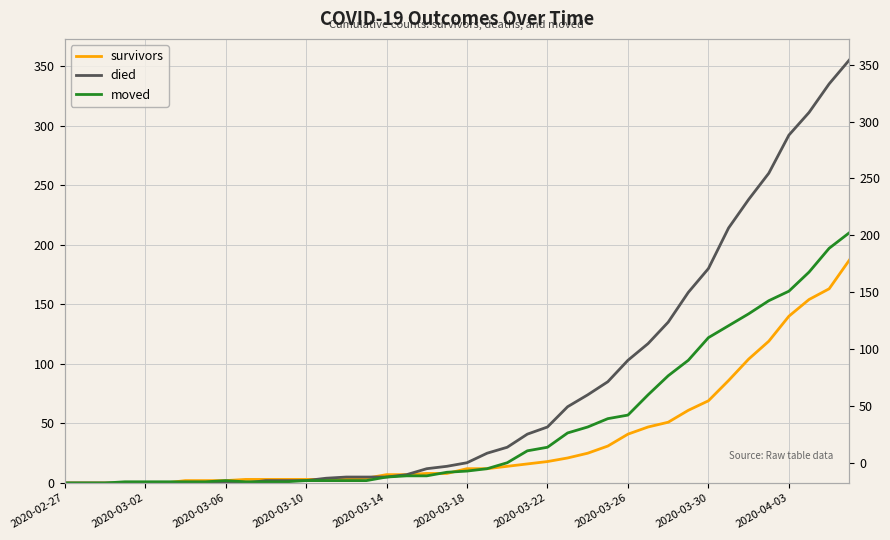

How many data points in died are above 17?

19